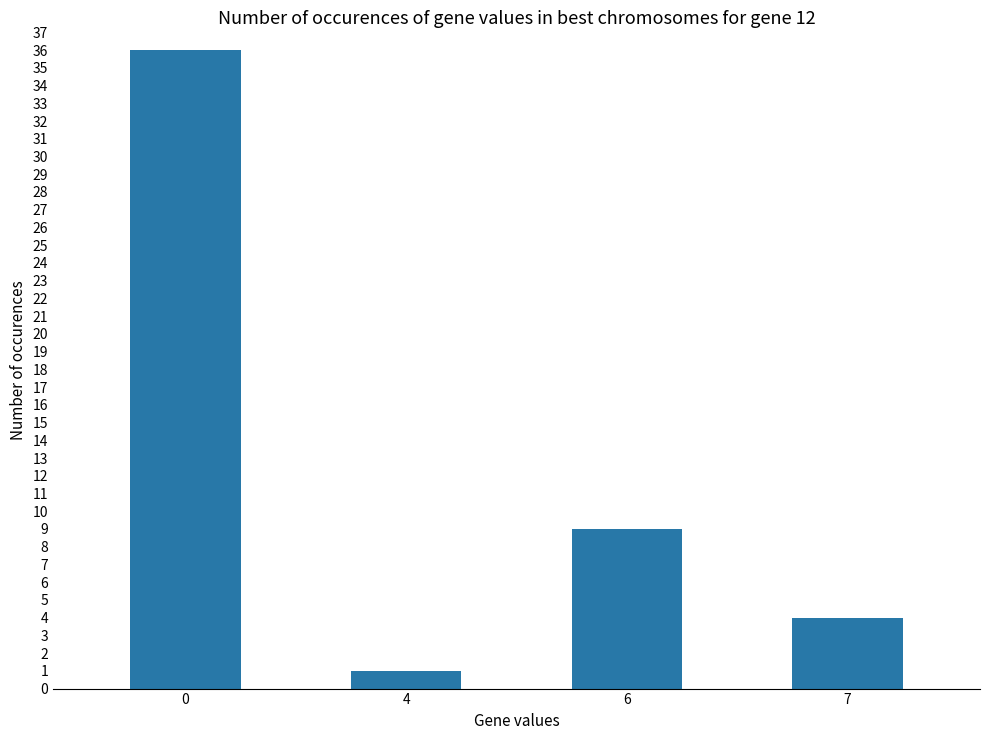

Reading left to right, list all the values displayed in this chart.

0=36	4=1	6=9	7=4